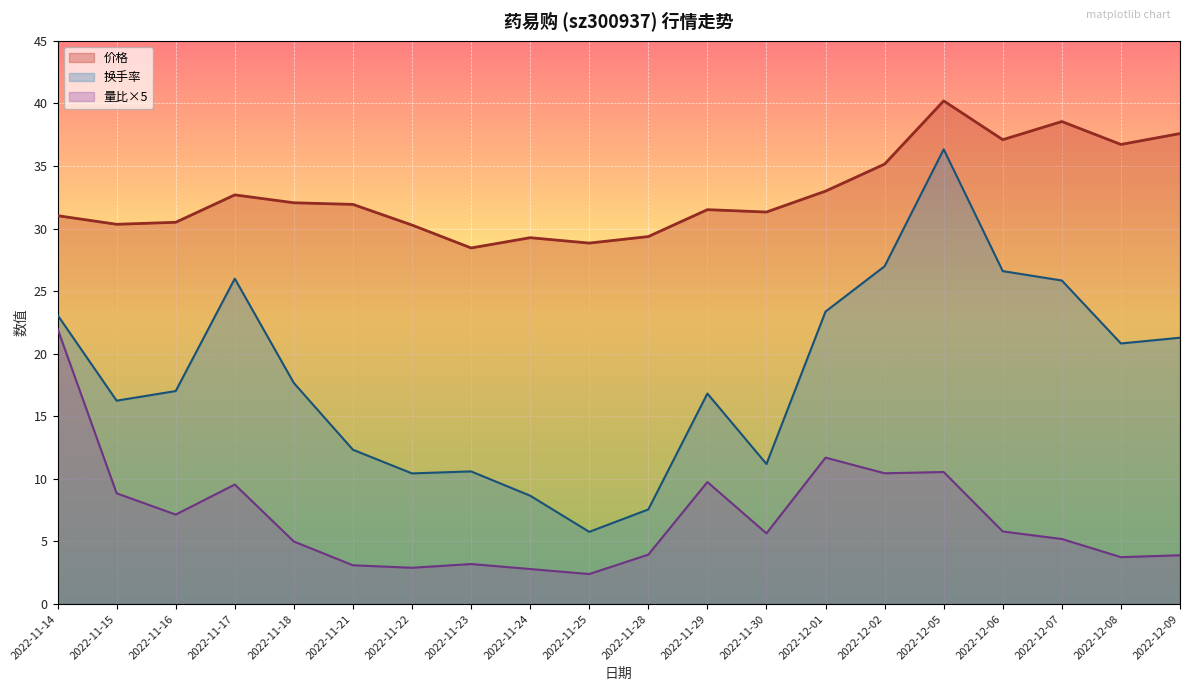

Between 2022-12-01 and 2022-12-05, which series saw the biggest shift?

换手率